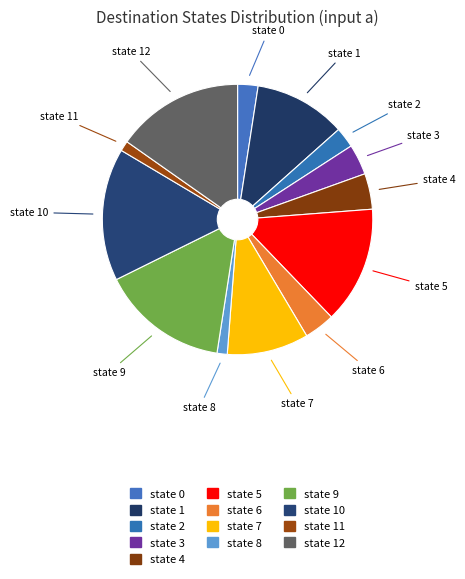

How many segments does this pie chart have?

13